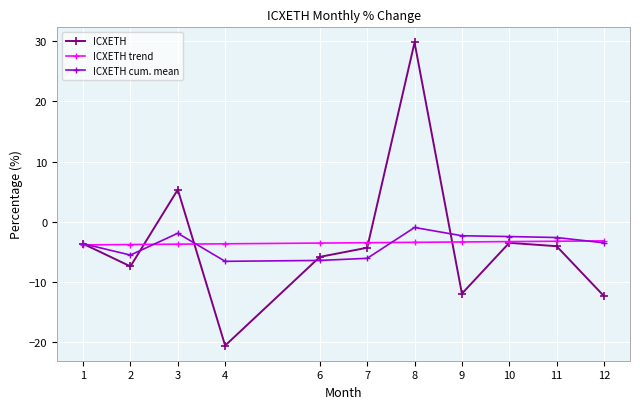

What is the minimum value shown in the chart?

-20.6